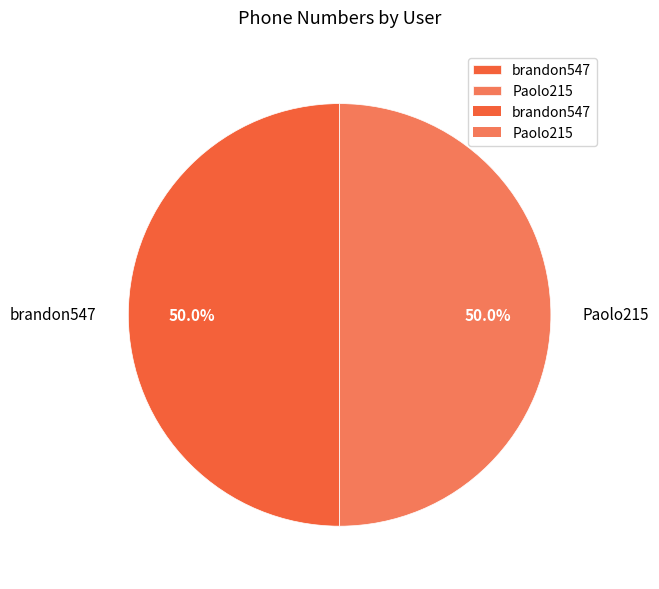

To the nearest percent, what percentage of the pie is brandon547?

50%